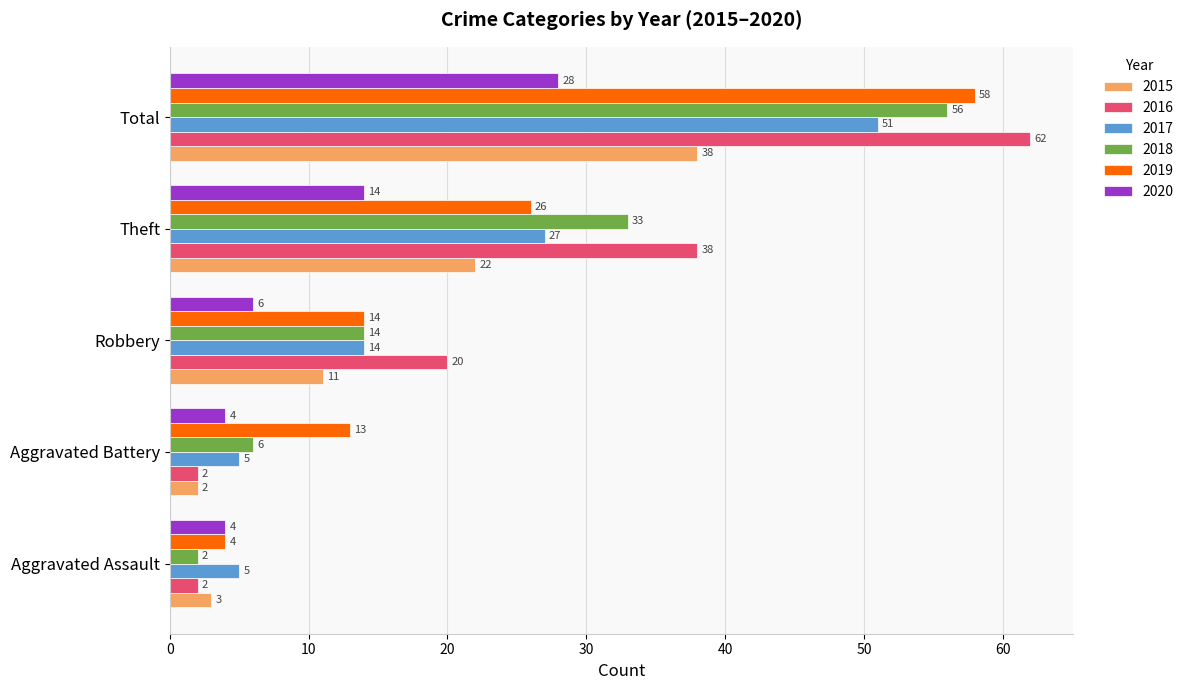

List the series in order of their peak value, highest first.

2016, 2019, 2018, 2017, 2015, 2020